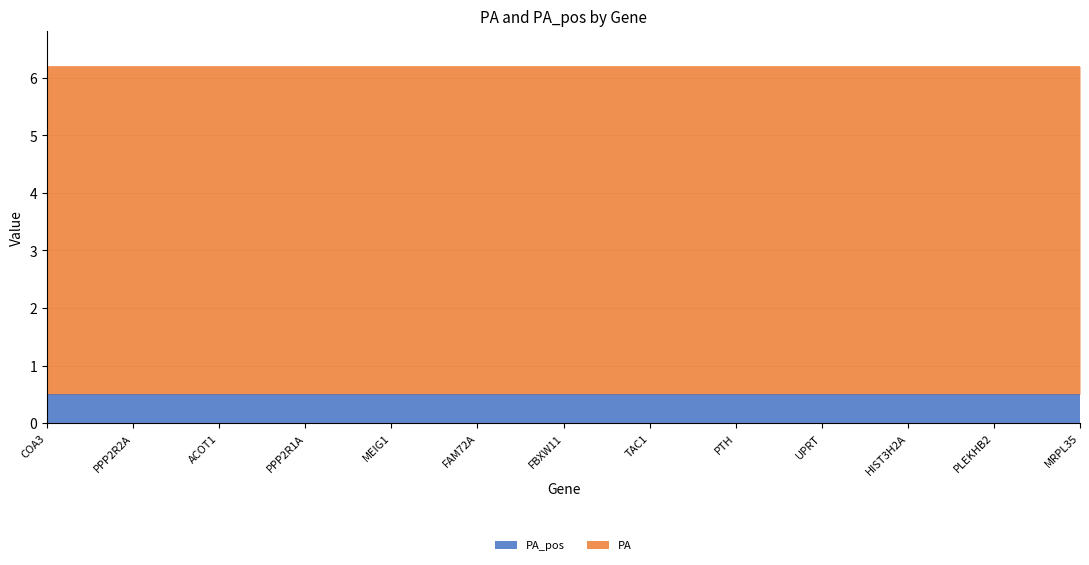

How many lines are shown in the chart?

2